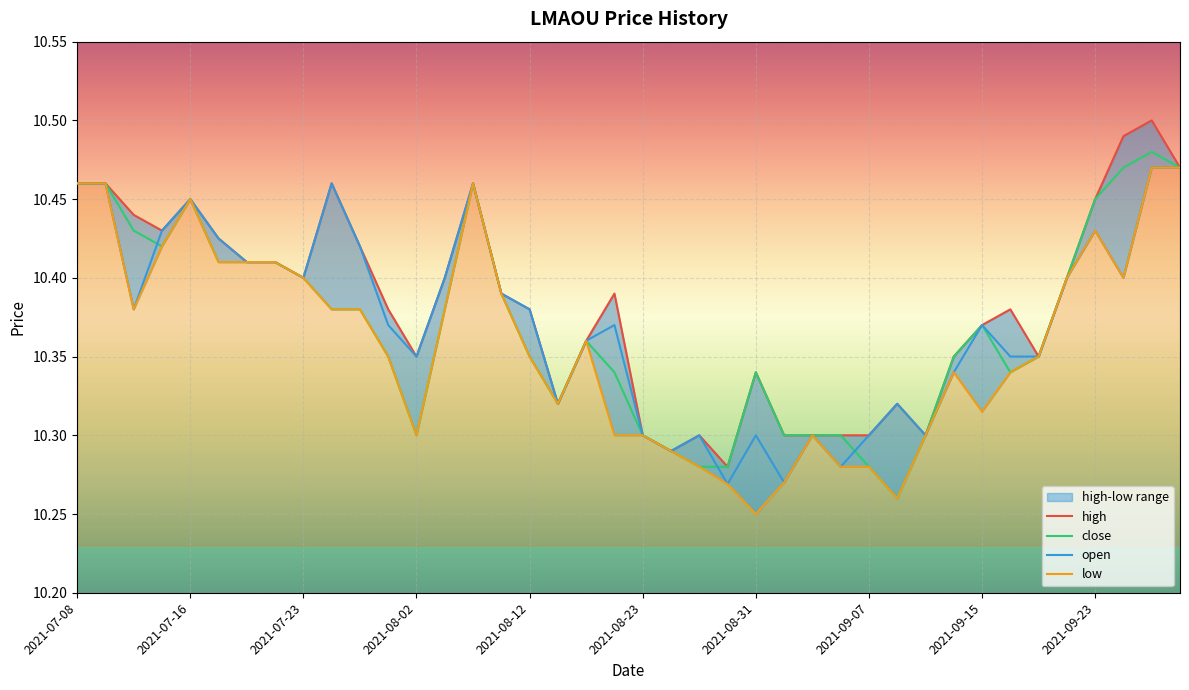

Which has a higher value, 2021-09-14 or 2021-08-17?

2021-09-14